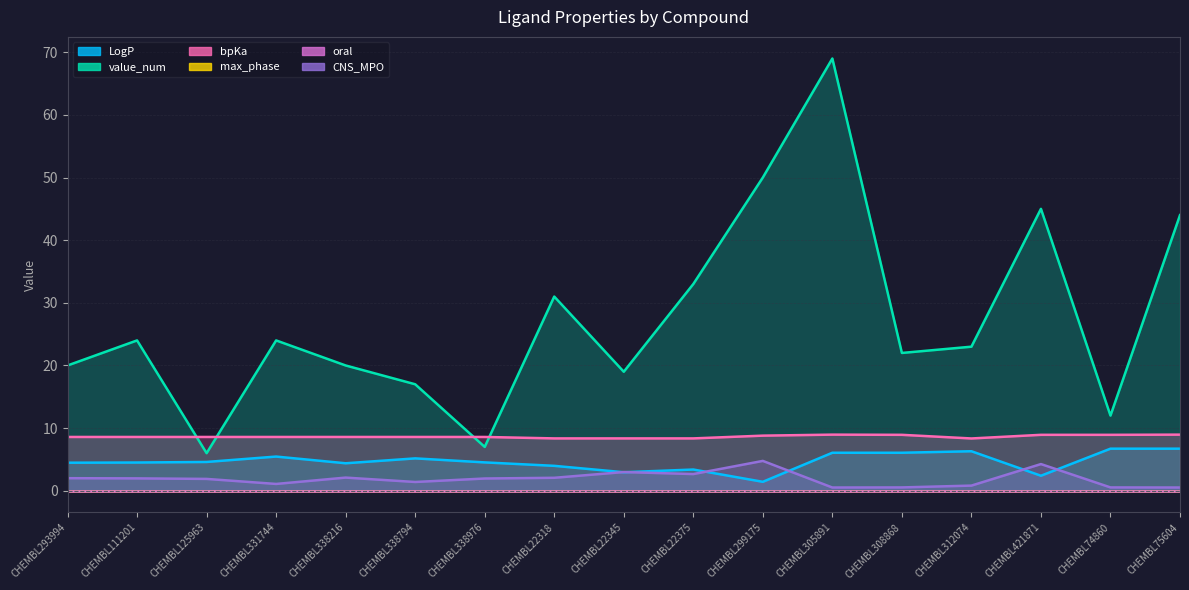

What is the sum of all value_num values?

466.0